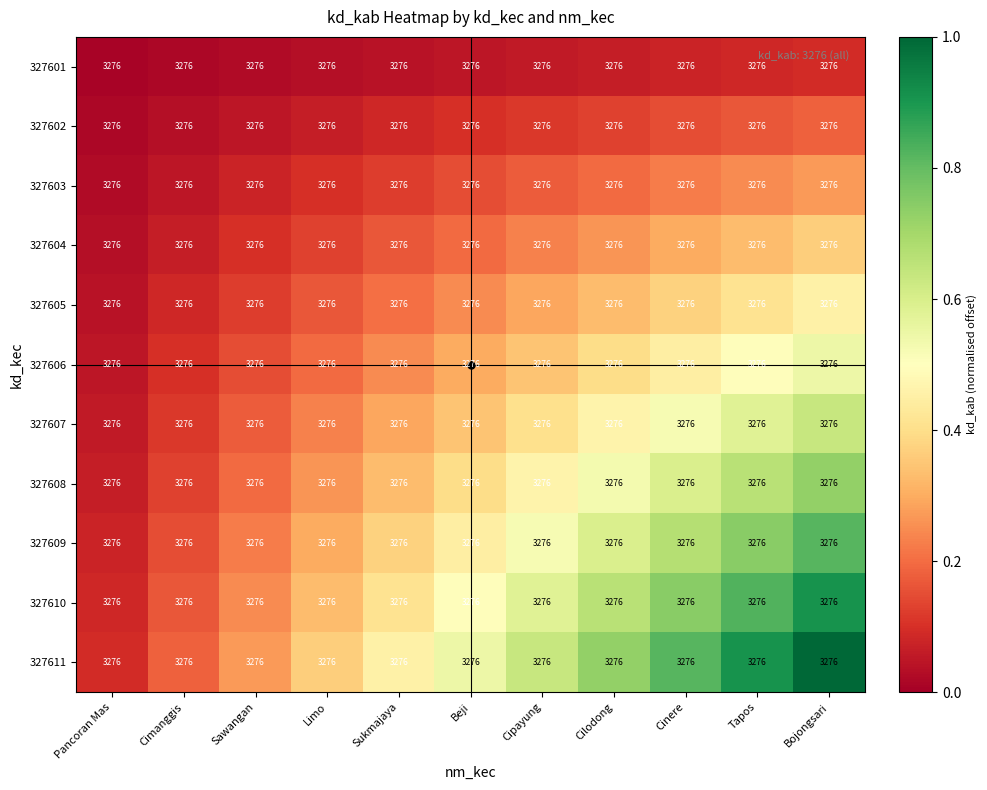

How many categories are shown in the chart?

11